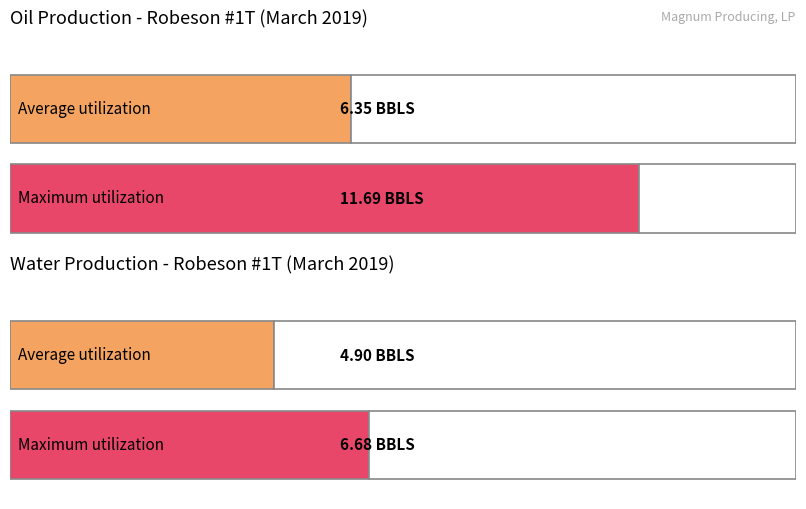

The Water Prod (BBLS) series shows 5.0 at 4. True or false?

True